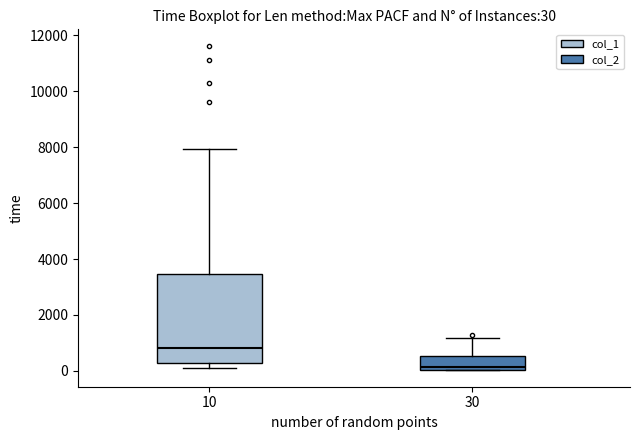

Which box's median line is the lowest?

30